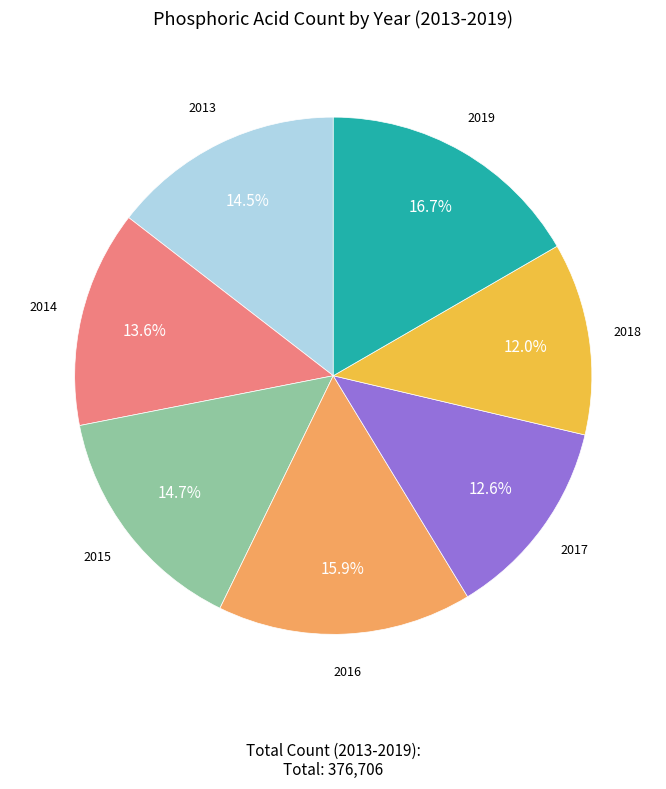

Is there a majority slice in this chart?

No